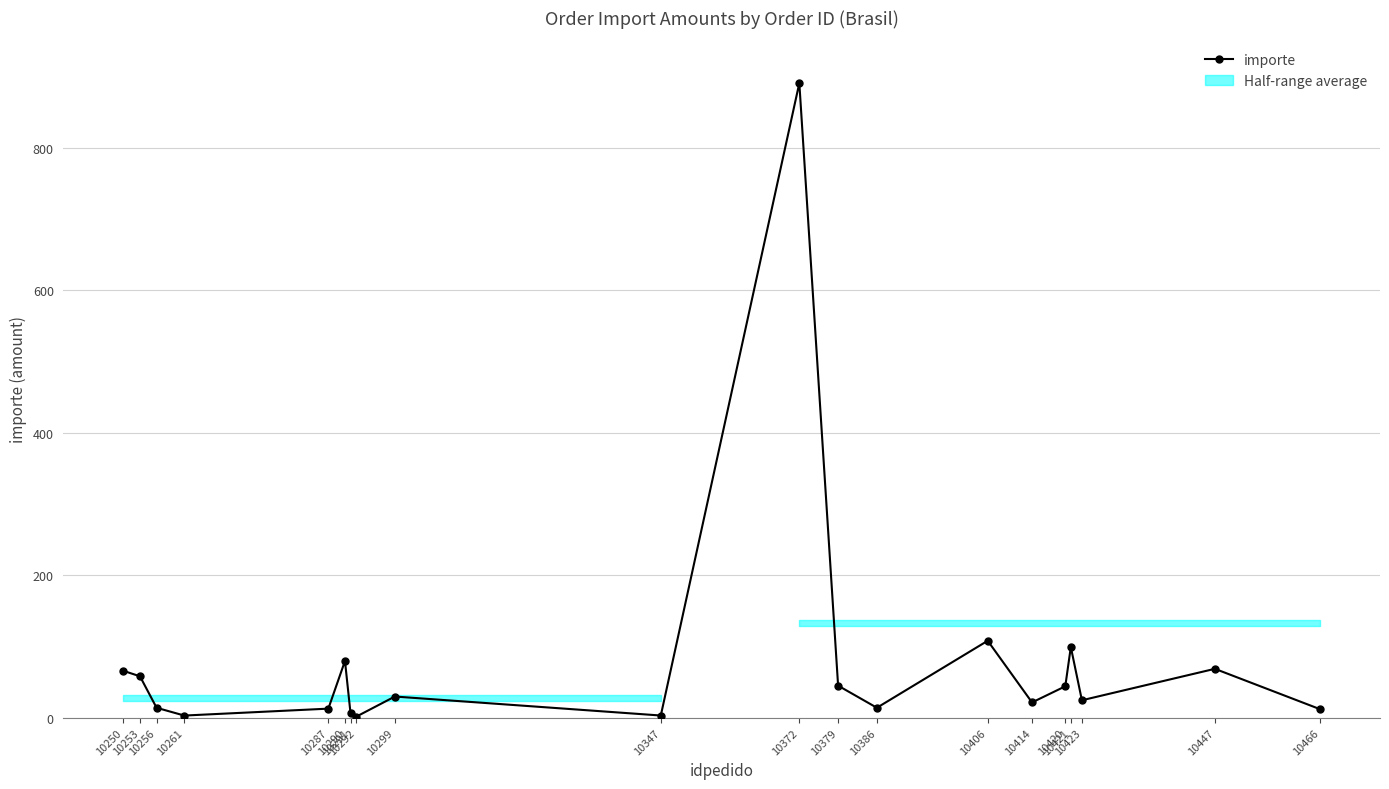

What is the value of the 16th point from the left?

44.1